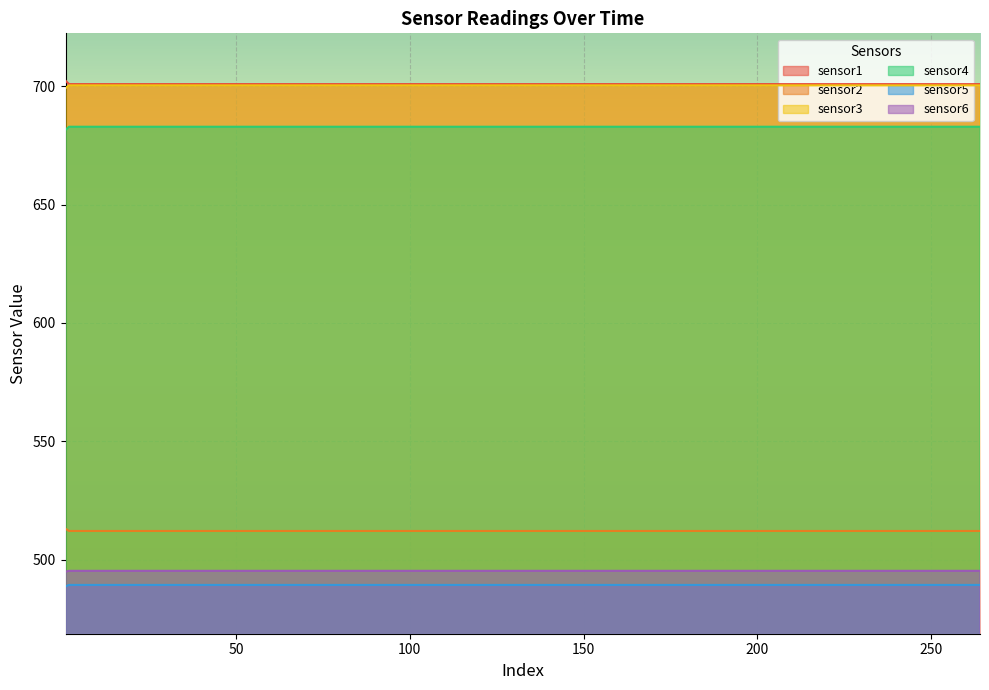

The value of sensor2 at 107 is 512.1. True or false?

True